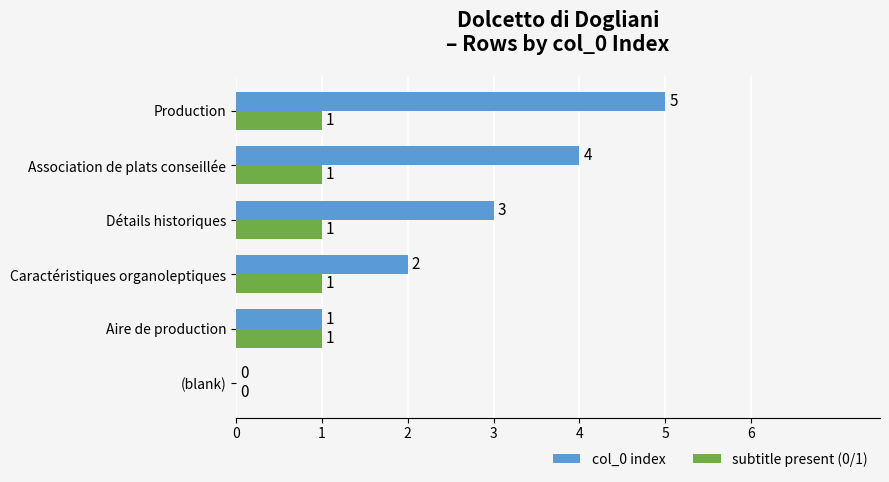

Which series changed the most between Aire de production and Détails historiques?

col_0 index